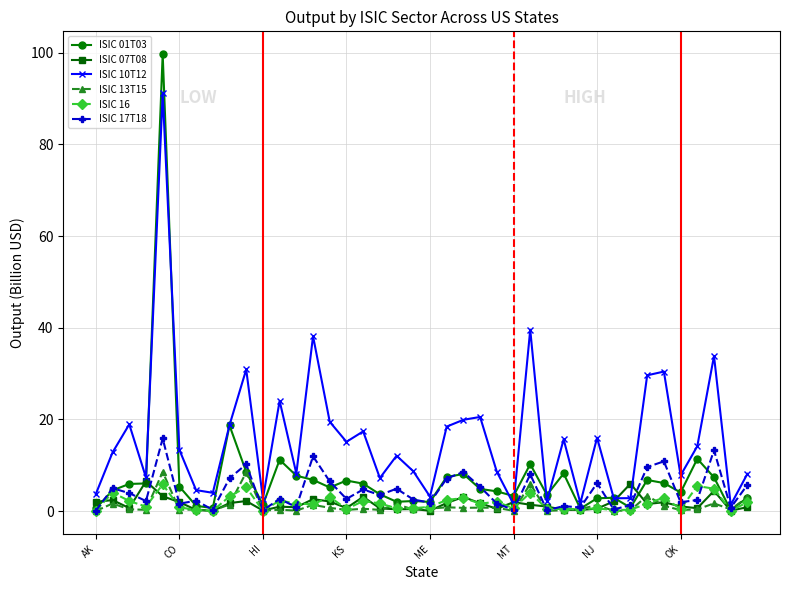

What is the value of the ISIC 01T03 point at the 25th from the left?

4.3